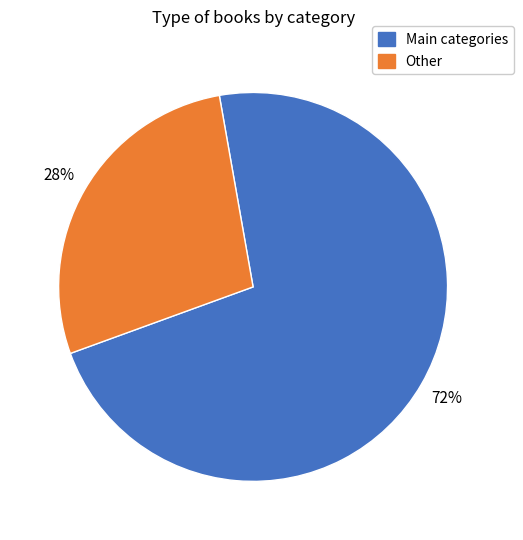

True or false: Other accounts for 28% of the total.

True